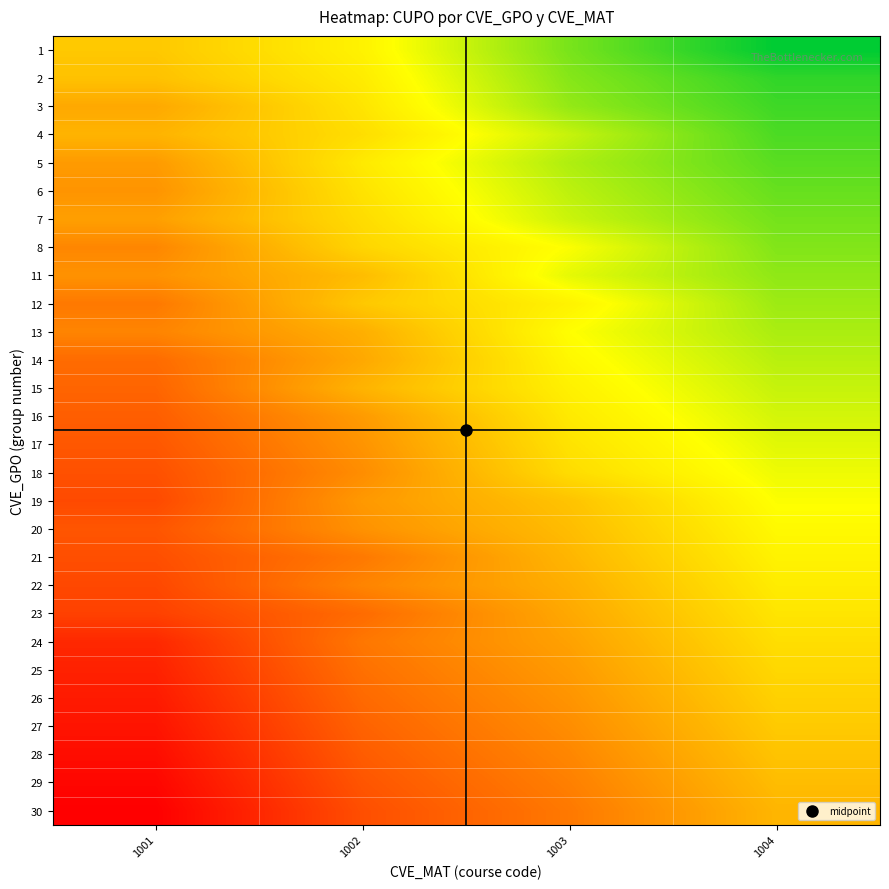

What is the smallest value displayed?

-1.0